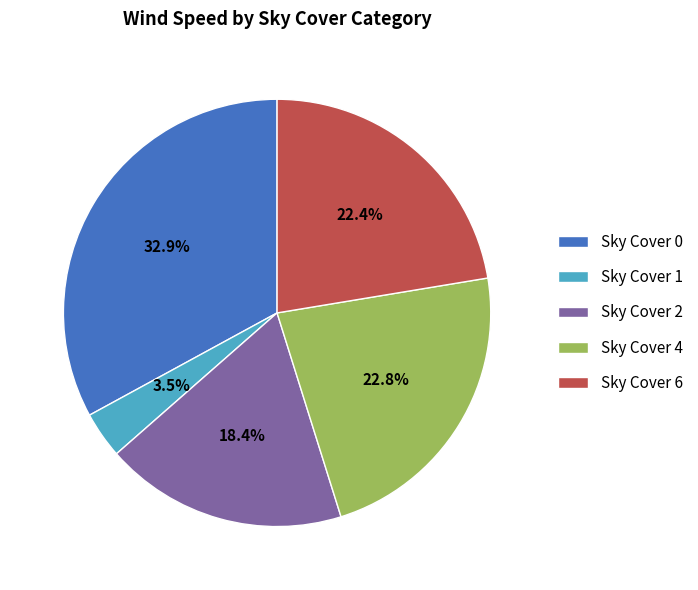

Which category has the smallest portion of the pie?

Sky Cover 1